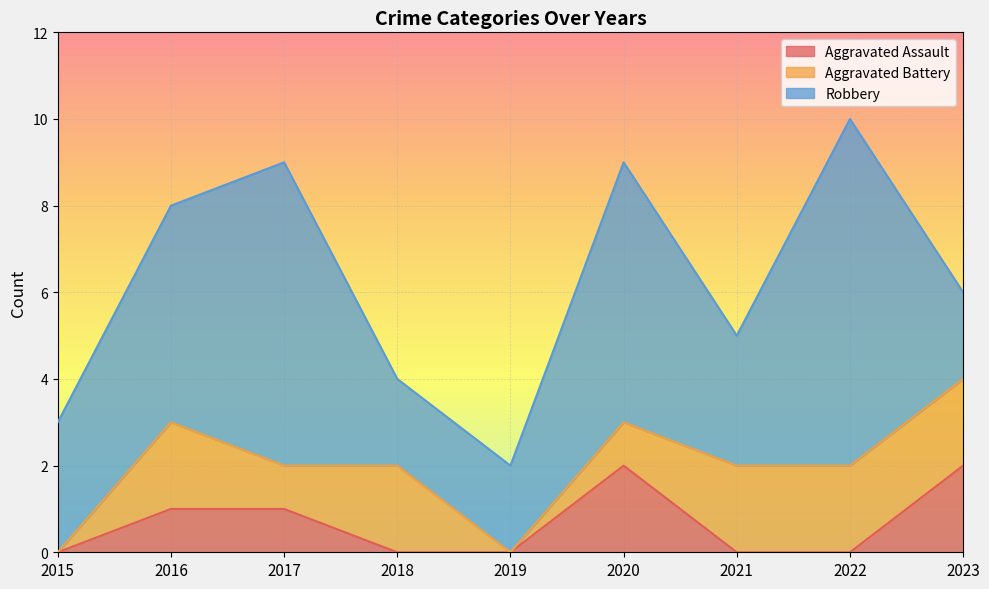

Which has a higher value, 2018 or 2023?

2023